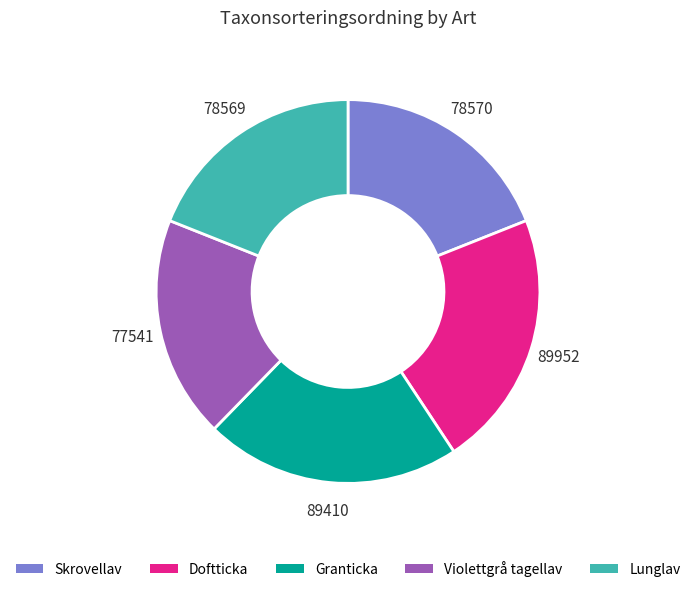

Between Skrovellav and Granticka, which is larger?

Granticka